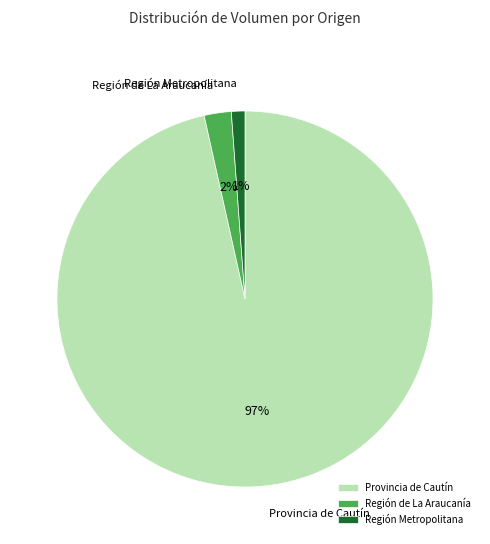

To the nearest percent, what percentage of the pie is Región de La Araucanía?

2%